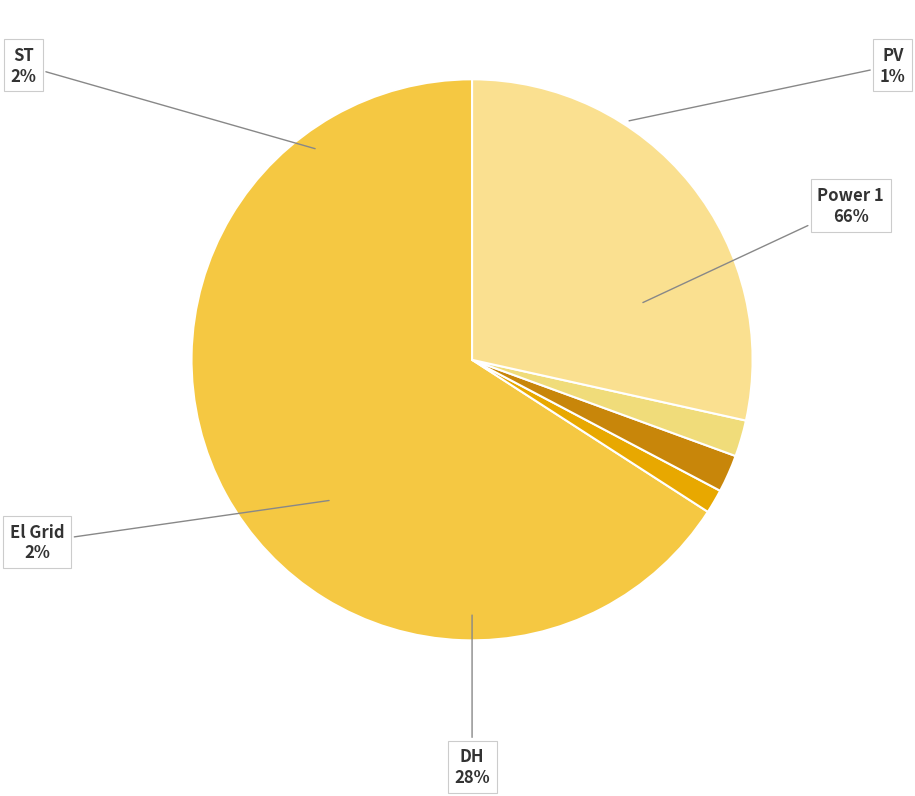

Which category has the biggest portion of the pie?

Power 1